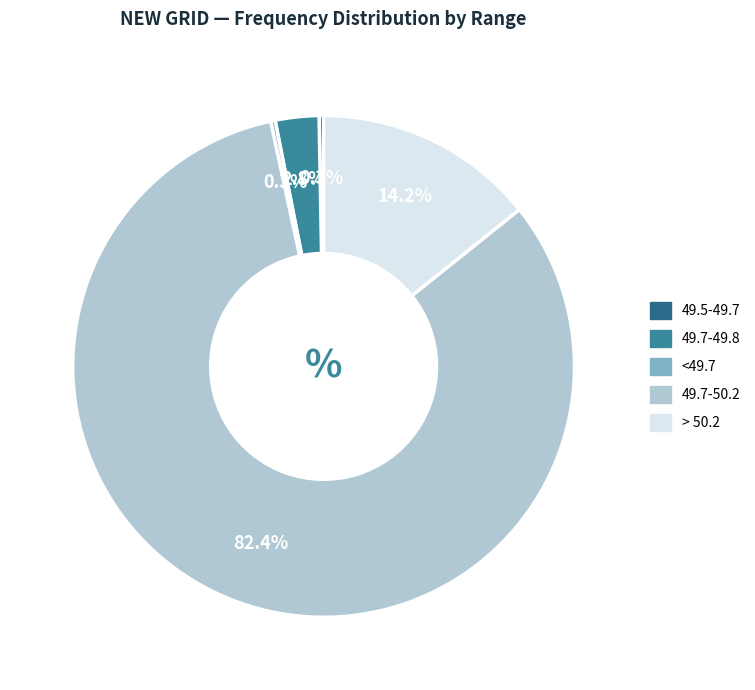

How many segments does this pie chart have?

5